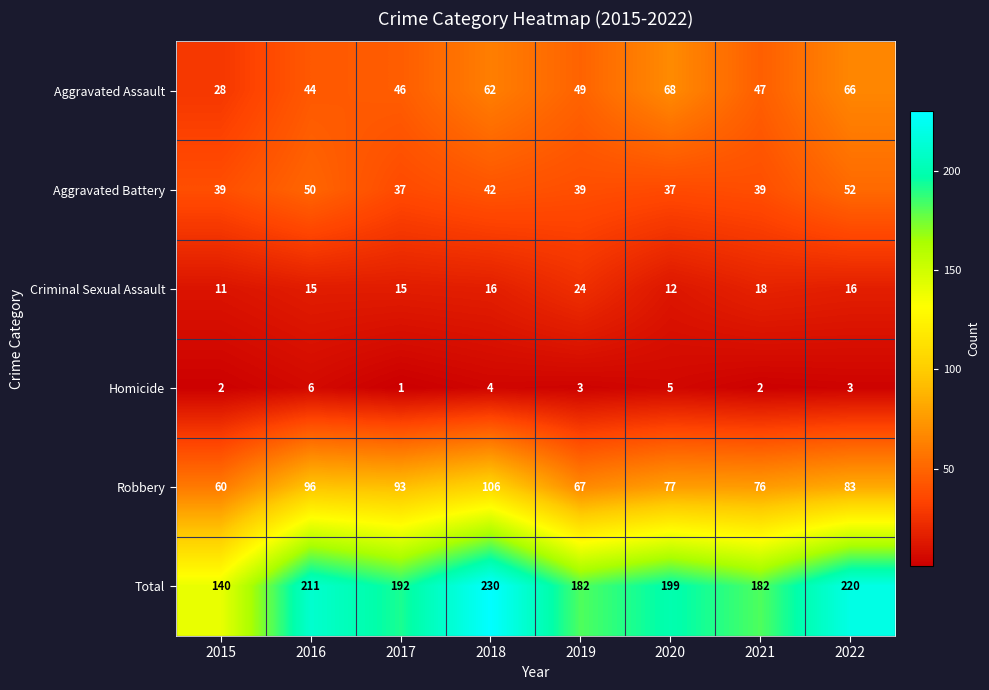

At which label does Aggravated Assault first exceed 49?

2018